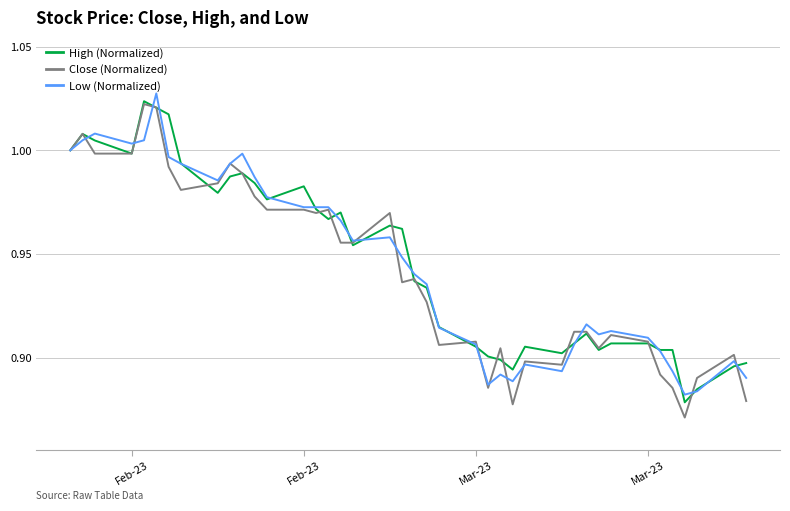

What is the difference between the second highest and second lowest values in the Low (Normalized) series?

0.1